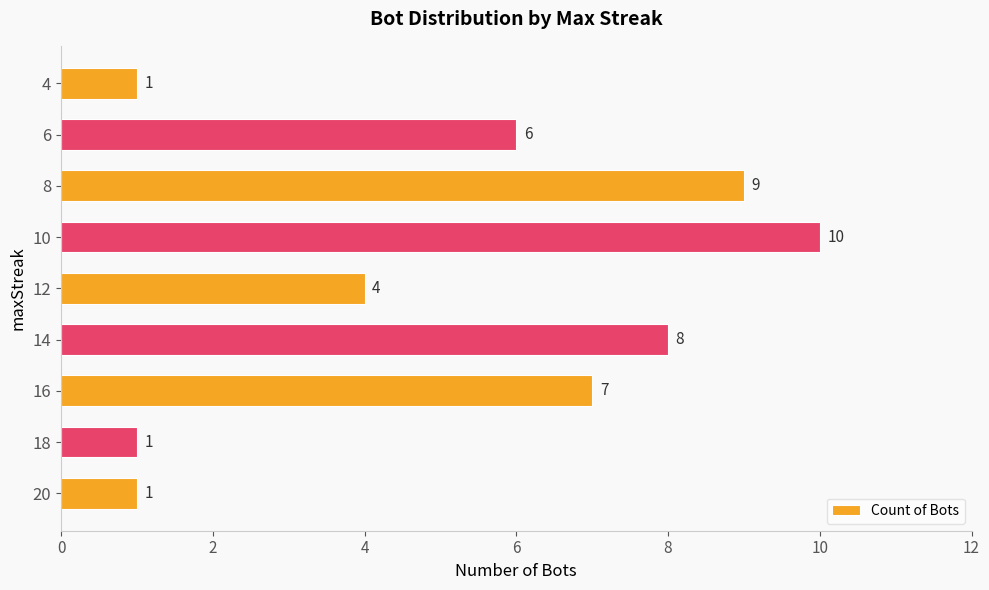

Reading bottom to top, extract all data points from this chart.

1	1	7	8	4	10	9	6	1